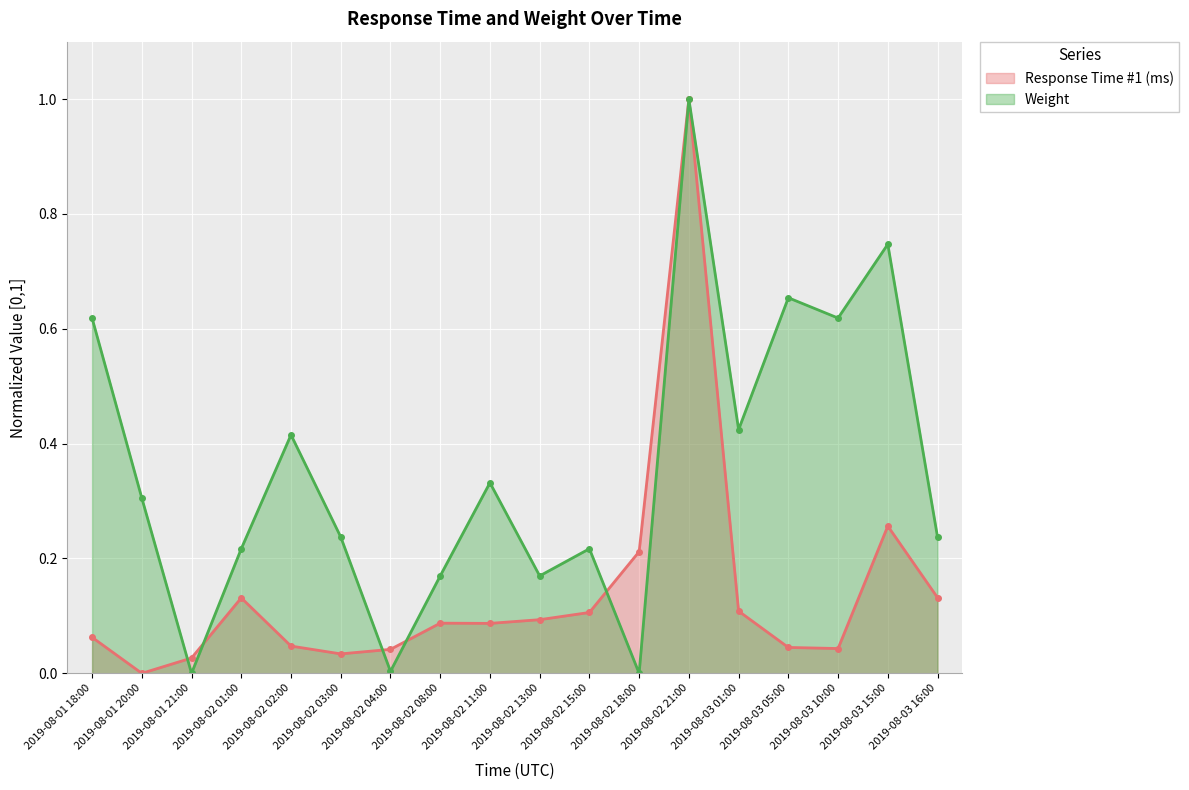

At 2019-08-03 01:00, list the series in order from smallest to largest.

Response Time #1 (ms), Weight